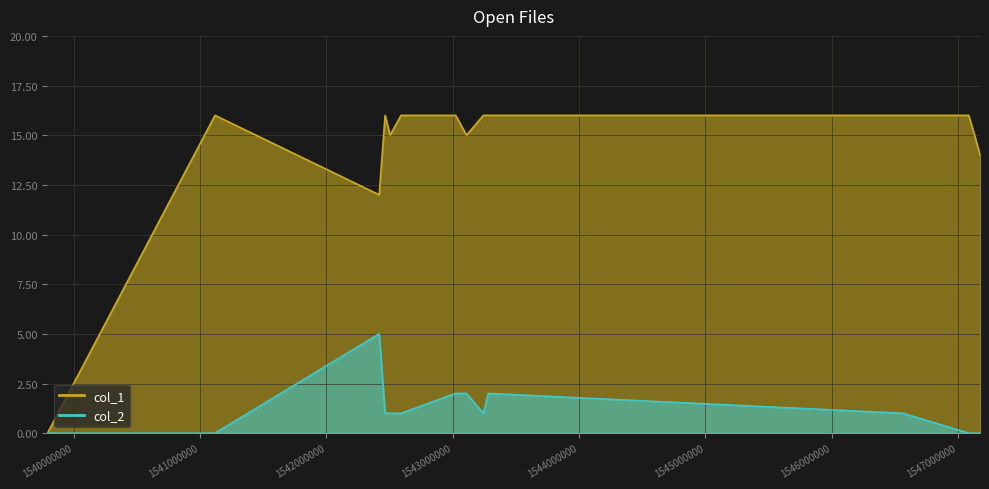

True or false: col_2 and col_1 intersect in this chart.

False